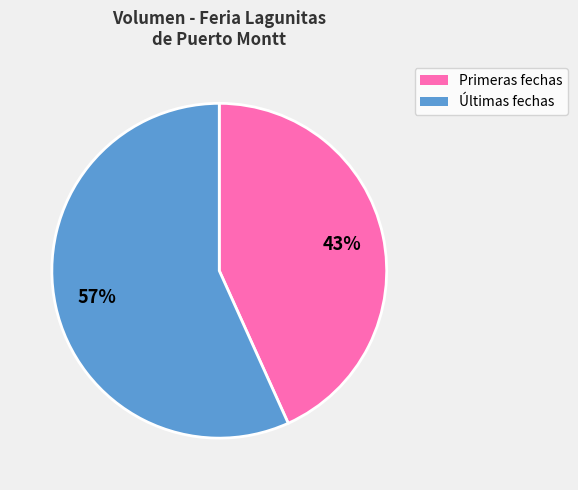

To the nearest percent, what is the average slice percentage?

50%